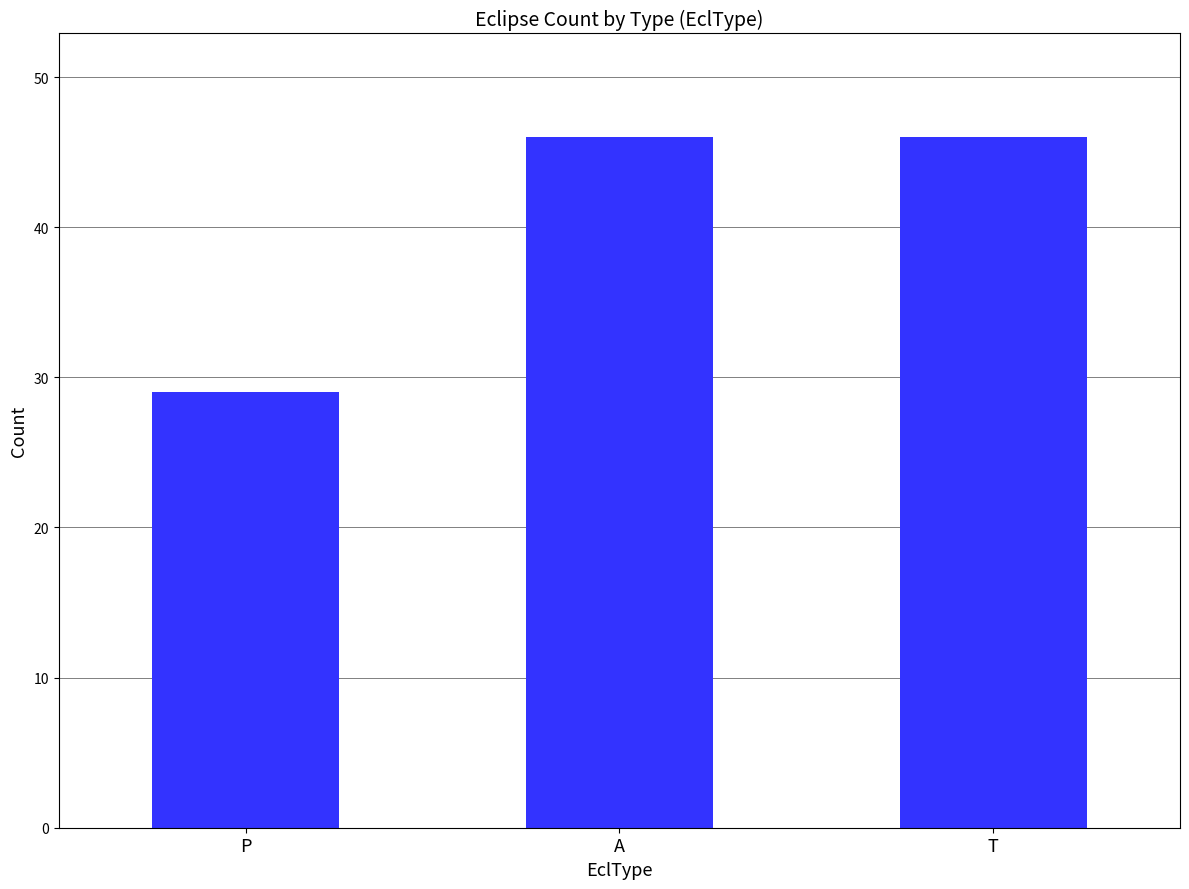

What is the smallest value displayed?

29